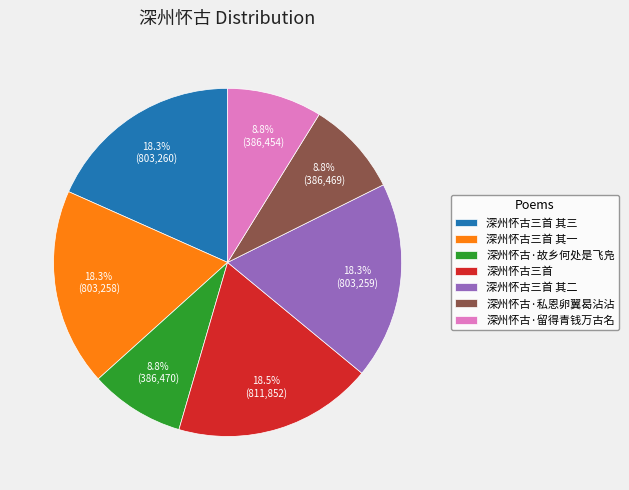

To the nearest percent, what is the average slice percentage?

14%